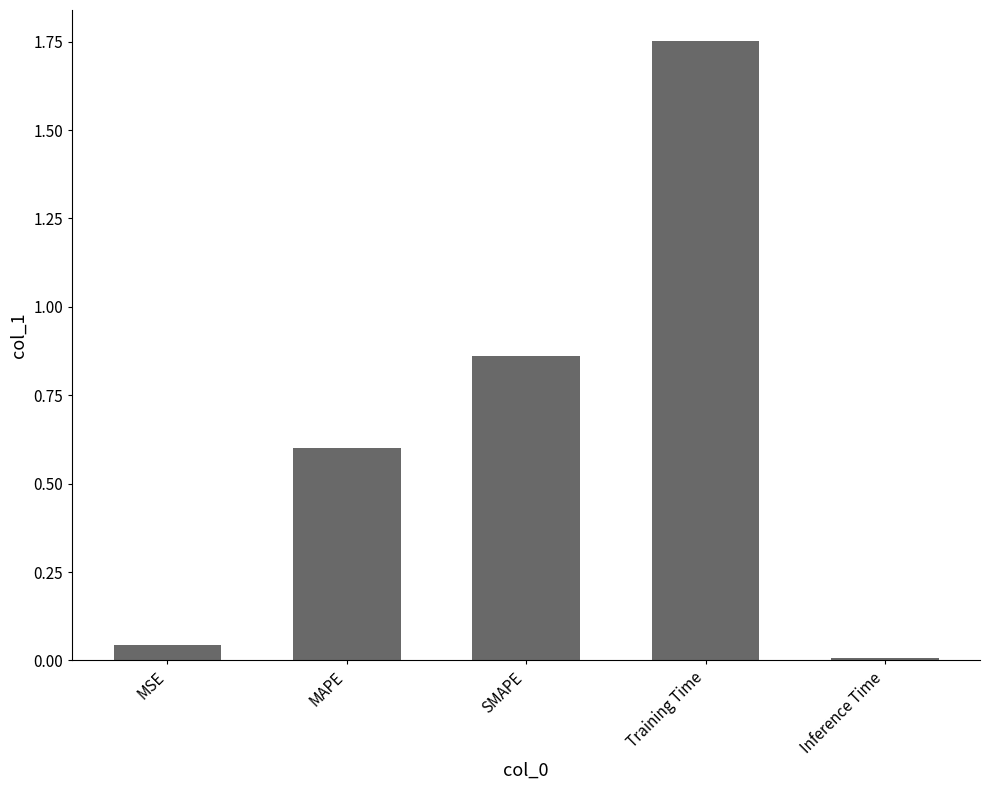

What position from the left is MSE?

1